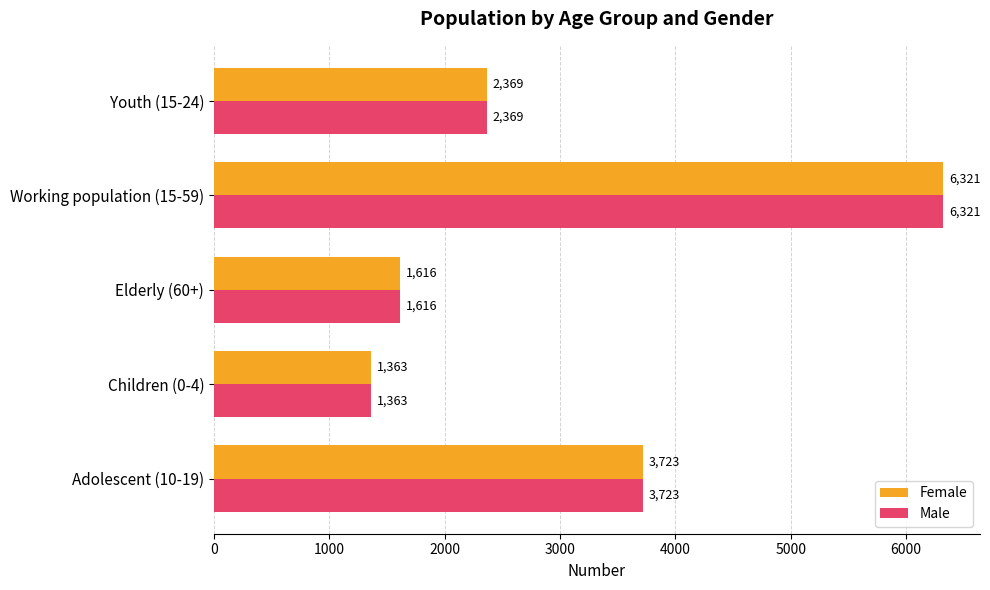

How many categories are shown in the chart?

5